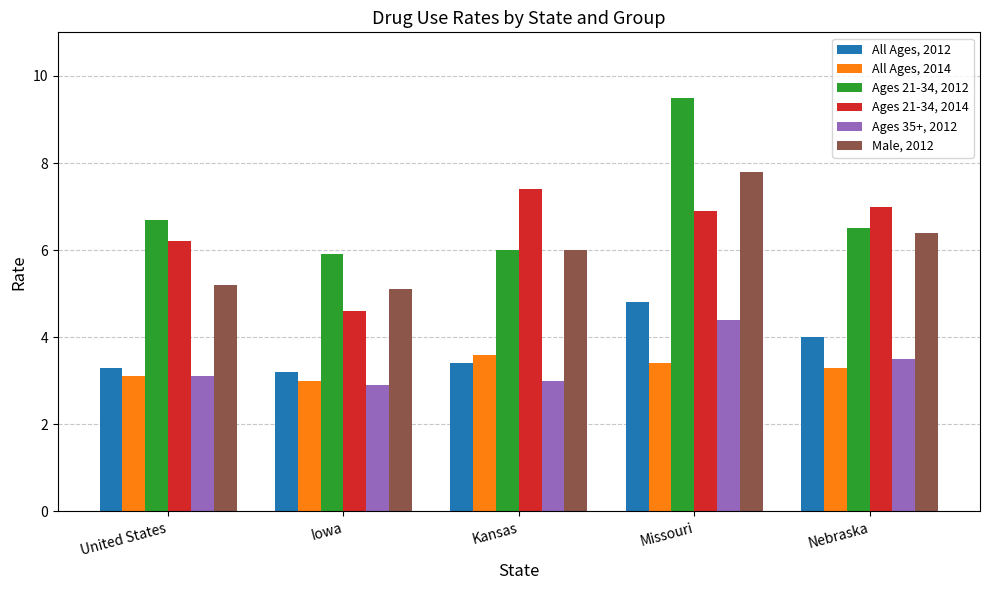

Which label corresponds to the smallest value in the chart?

Iowa